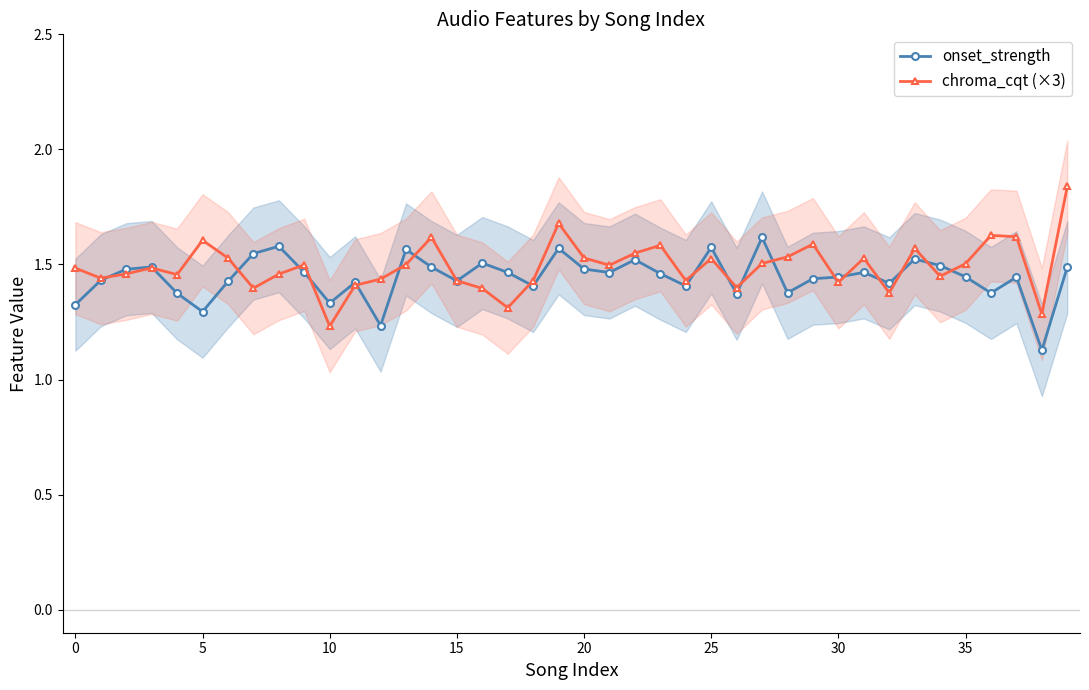

True or false: onset_strength has a value of 2.4 at 39.

False